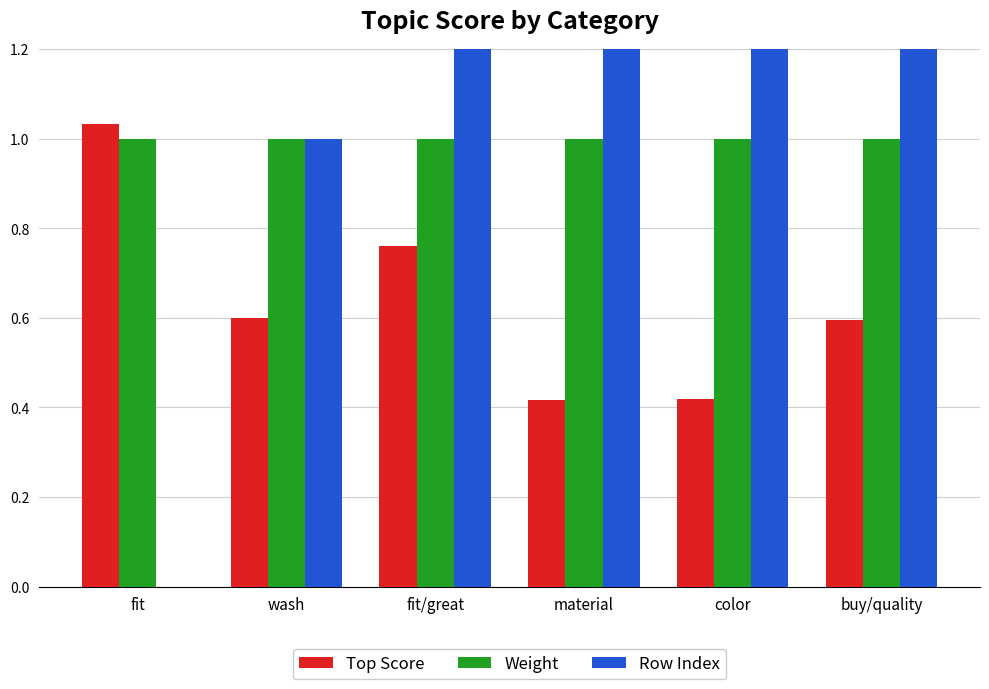

The value of Weight at buy/quality is 1.0. True or false?

True